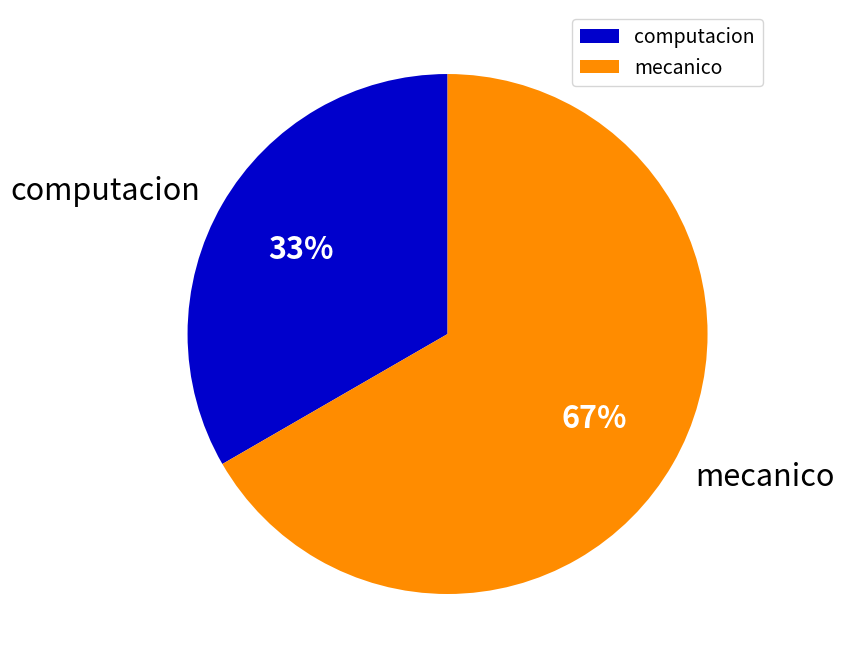

Rank the categories by value from highest to lowest.

mecanico, computacion